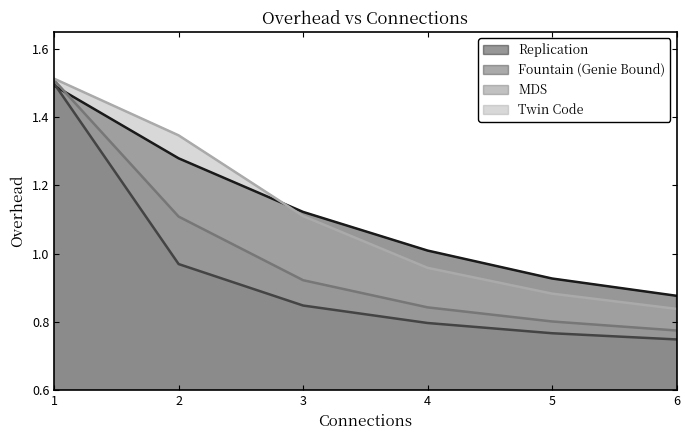

Rank the series at 6 from highest to lowest value.

Replication, Twin Code, MDS, Fountain (Genie Bound)